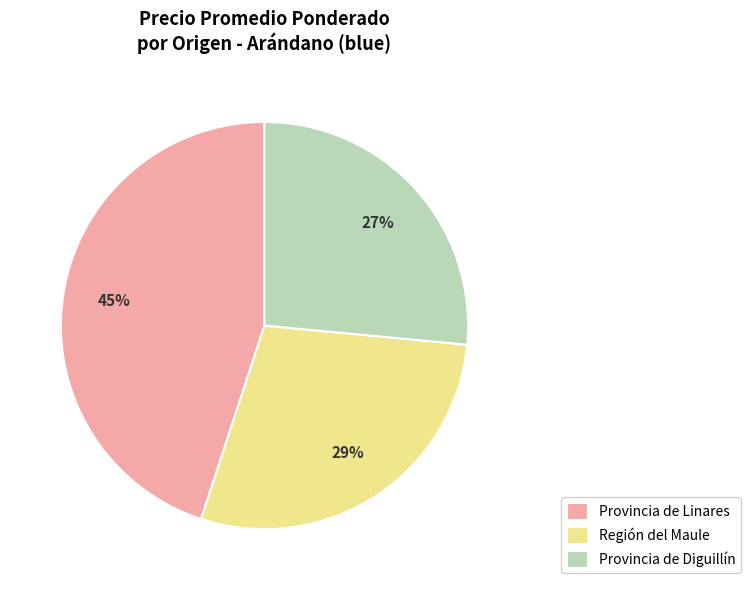

To the nearest percent, what is the average slice percentage?

33%